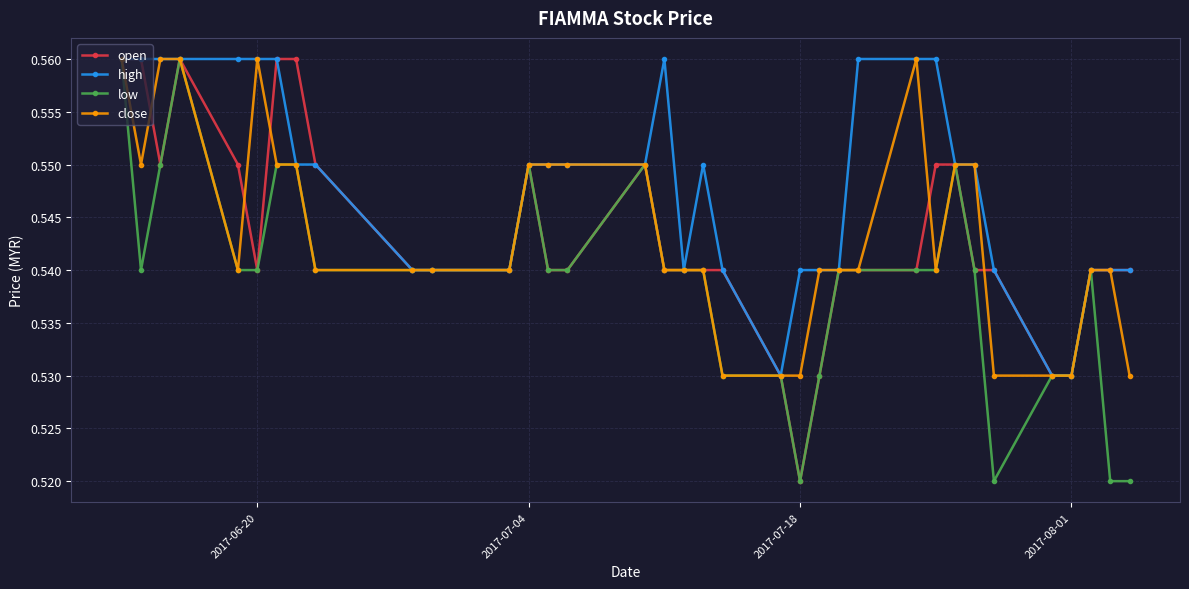

At how many categories does at least one series exceed 0?

35